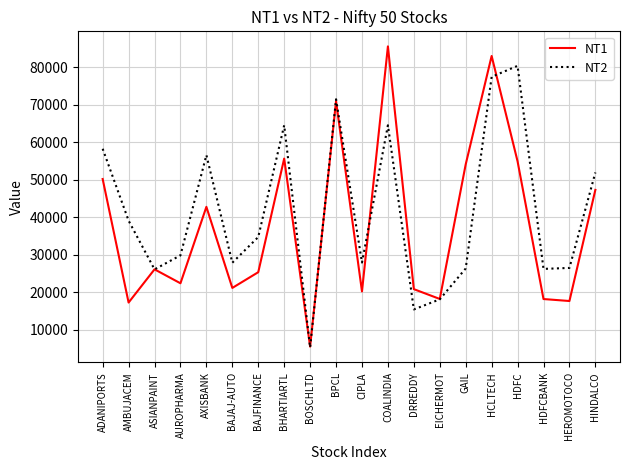

Does the chart display data point markers on the line(s)?

No